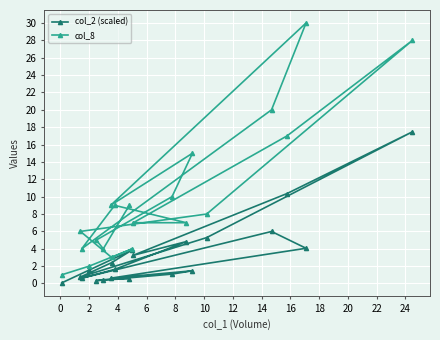

What is the value of the col_8 point at the 16th from the left?

8.0